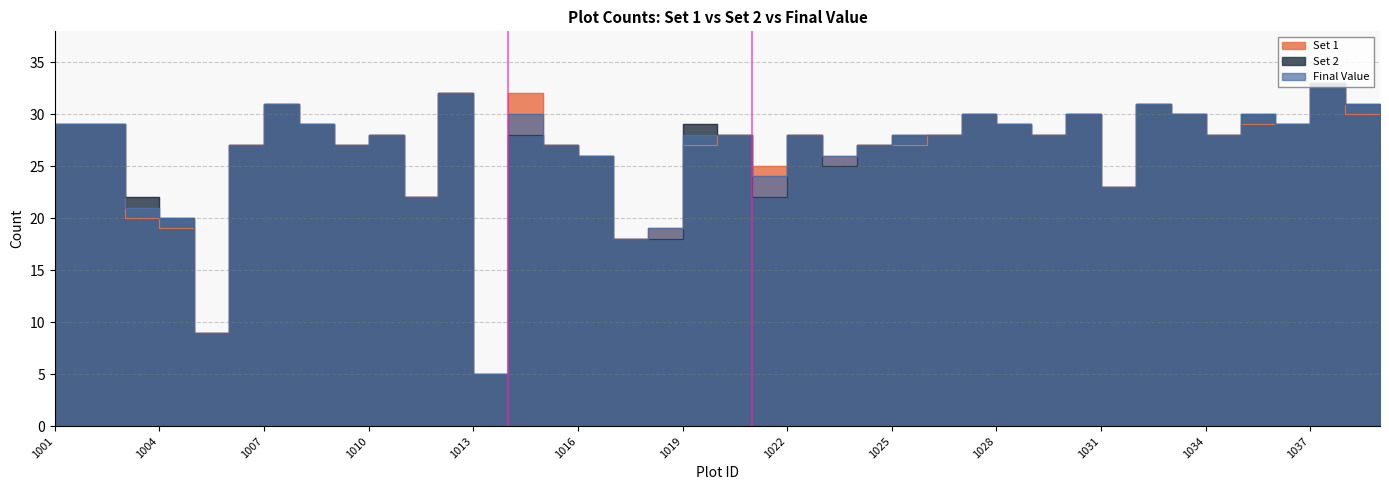

At which label is Set 2 closest to 19?

1004